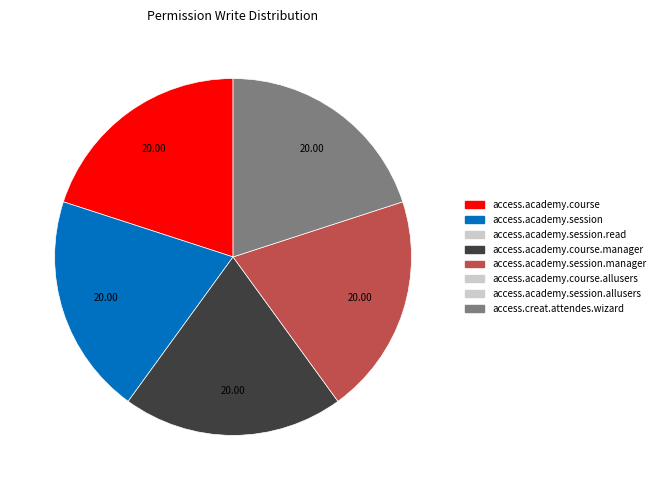

Is there any slice that represents more than half of the pie?

No